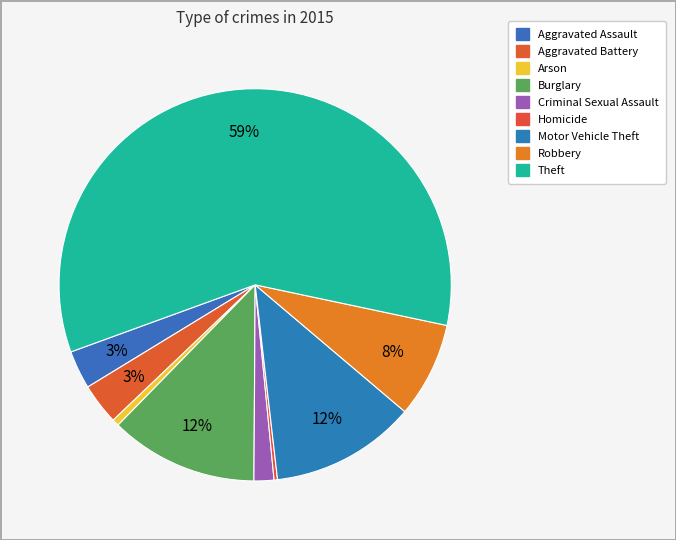

What is the largest slice in the pie chart?

Theft